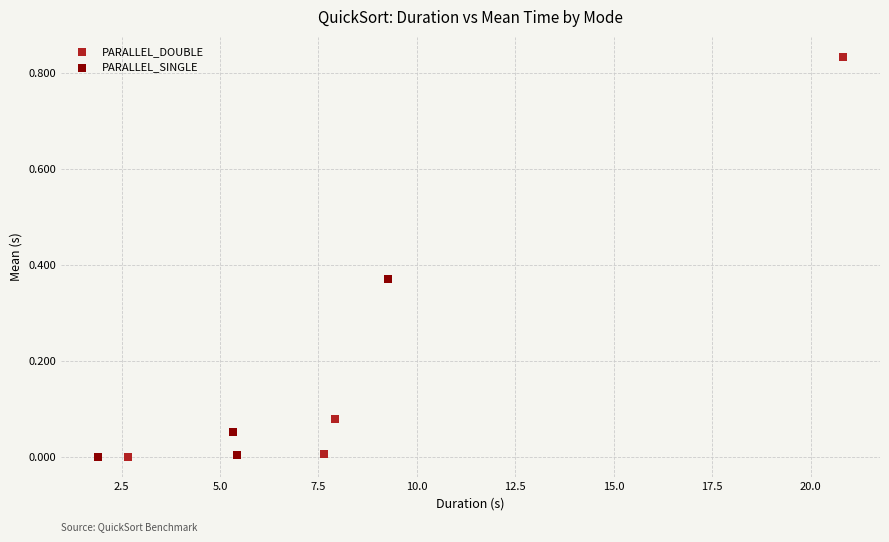

What are all the series names shown in the legend?

PARALLEL_DOUBLE, PARALLEL_SINGLE